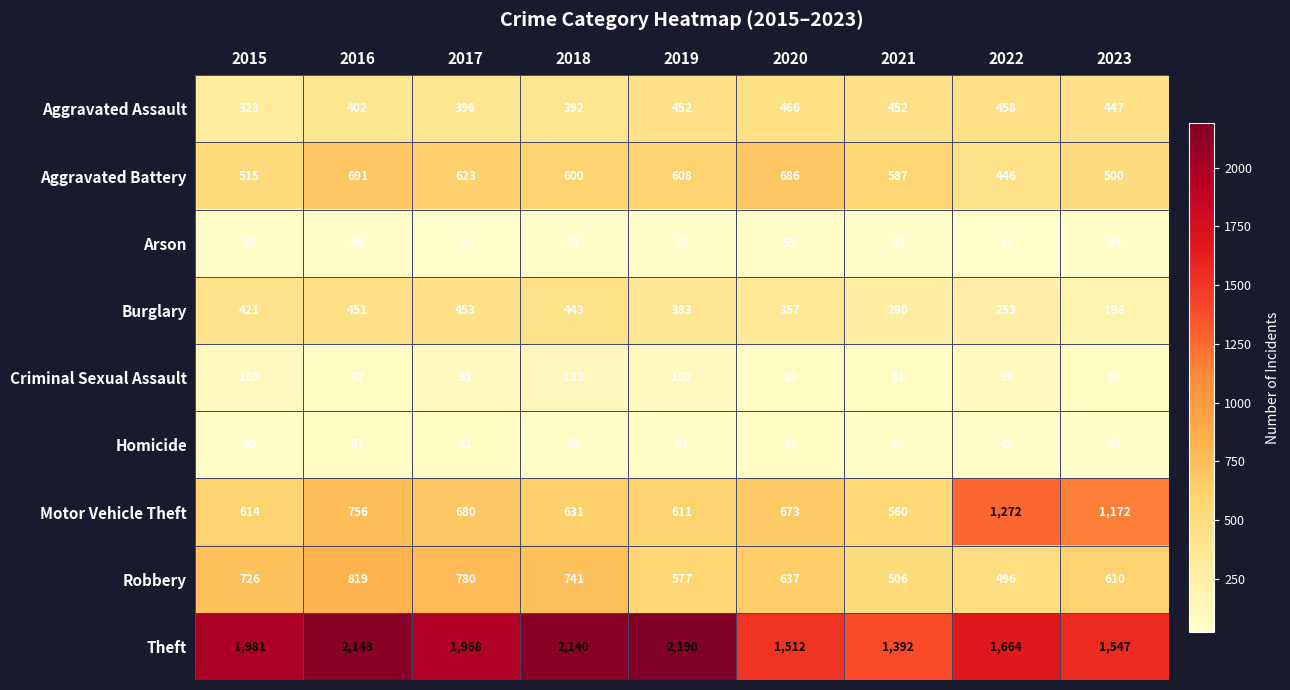

Is the value of Burglary at 2019 greater than the value of Robbery at 2020?

No